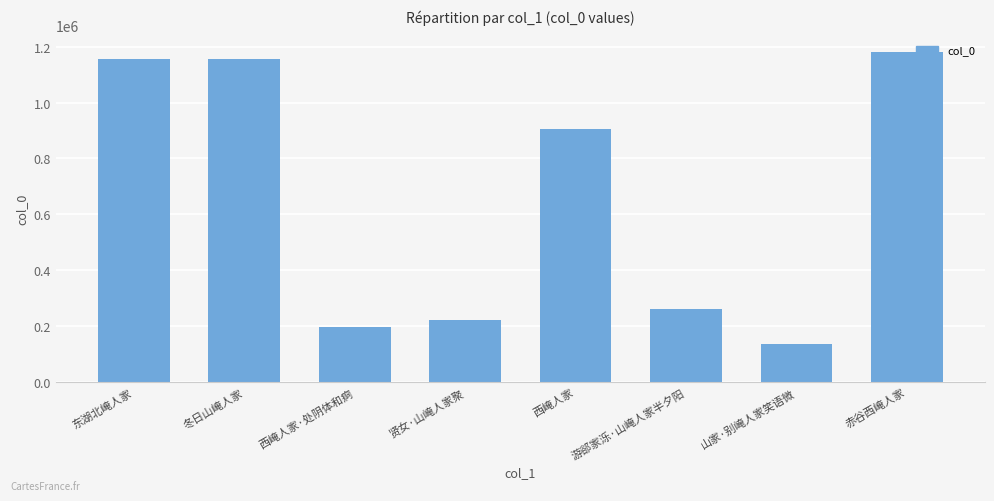

Approximately how many times larger is the value at 游郤家泺·山崦人家半夕阳 compared to 贤女·山崦人家聚?

1.2